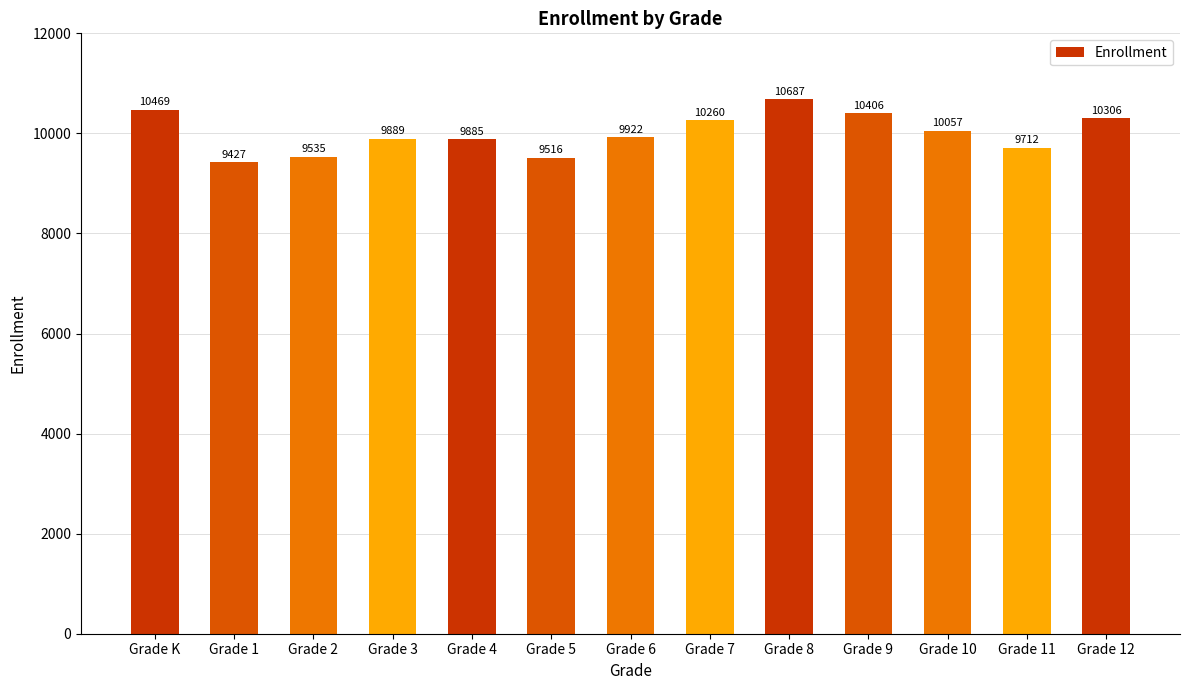

What is the change in value from Grade 3 to Grade 12?

+417